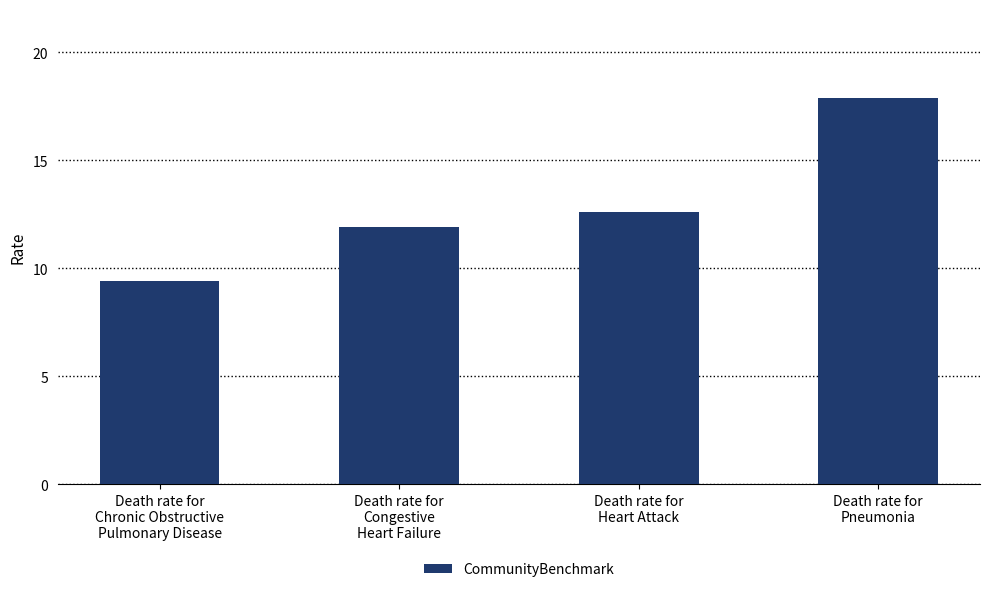

Reading left to right, list all the values displayed in this chart.

Death rate for
Chronic Obstructive
Pulmonary Disease=9.4	Death rate for
Congestive
Heart Failure=11.9	Death rate for
Heart Attack=12.6	Death rate for
Pneumonia=17.9